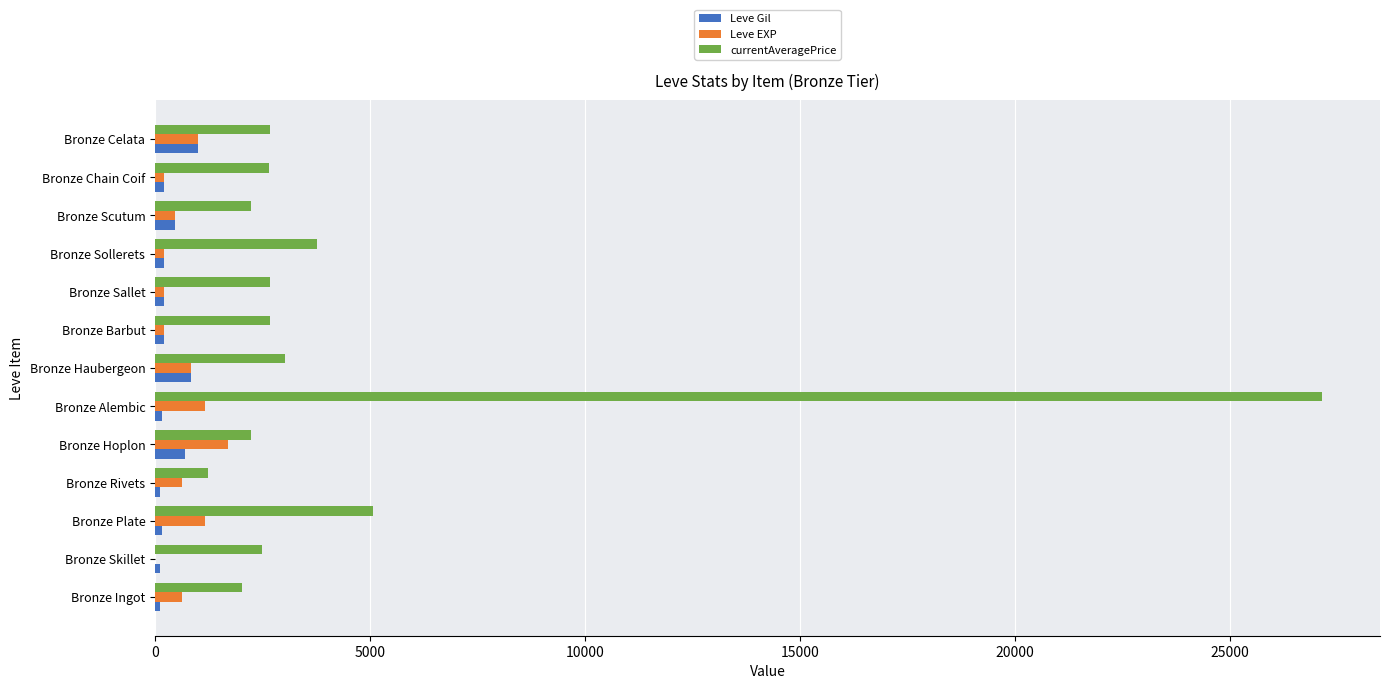

What are all the series names shown in the legend?

Leve Gil, Leve EXP, currentAveragePrice